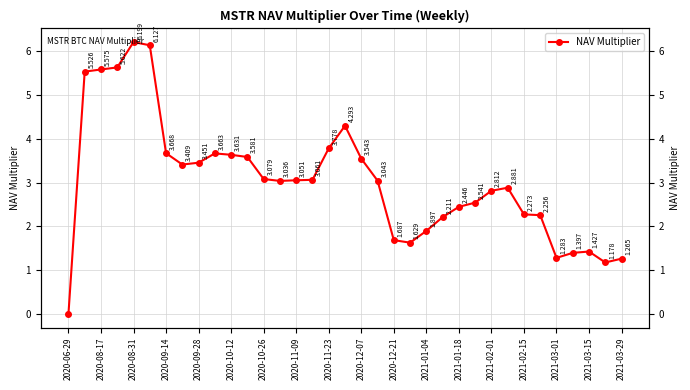

Reading left to right, extract all data points from this chart.

0.0	5.5	5.6	5.6	6.2	6.1	3.7	3.4	3.5	3.7	3.6	3.6	3.1	3.0	3.1	3.1	3.8	4.3	3.5	3.0	1.7	1.6	1.9	2.2	2.4	2.5	2.8	2.9	2.3	2.3	1.3	1.4	1.4	1.2	1.3